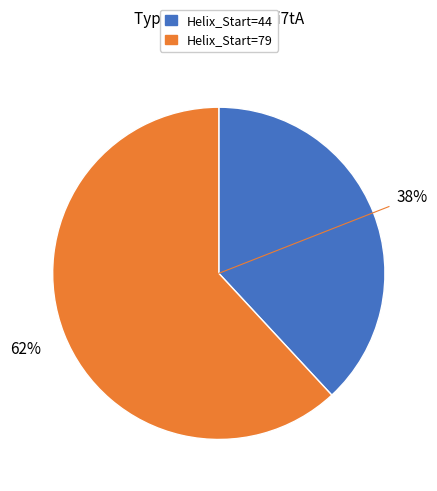

To the nearest percent, what percentage of the pie is Helix_Start=44?

38%